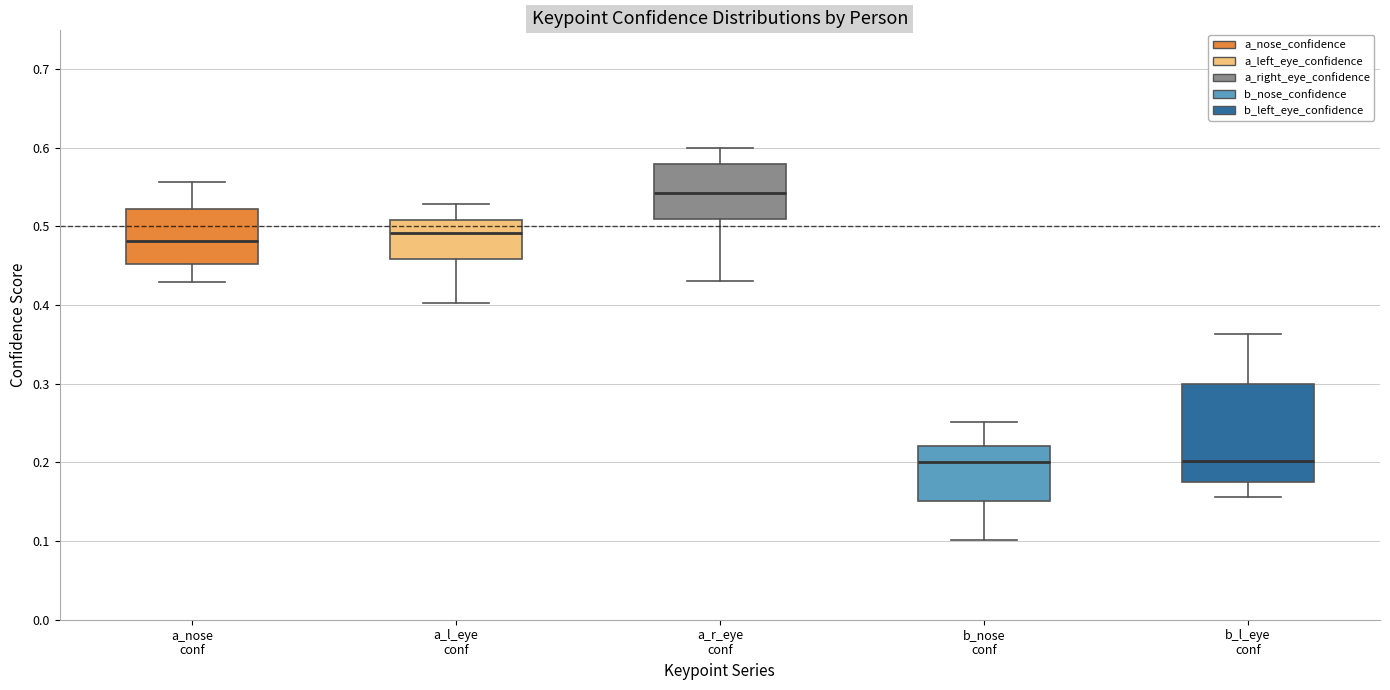

Reading left to right, transcribe this box plot: for each box, give where its median line is, the range the box spans, and where its two whiskers end, as read against the y-axis. The values are not printed on the chart, so give them approximately, as read against the axis.

a_nose conf: median 0.48, box 0.45 to 0.52, whiskers 0.43 to 0.56
a_l_eye conf: median 0.49, box 0.46 to 0.51, whiskers 0.40 to 0.53
a_r_eye conf: median 0.54, box 0.51 to 0.58, whiskers 0.43 to 0.60
b_nose conf: median 0.20, box 0.15 to 0.22, whiskers 0.10 to 0.25
b_l_eye conf: median 0.20, box 0.18 to 0.30, whiskers 0.16 to 0.36